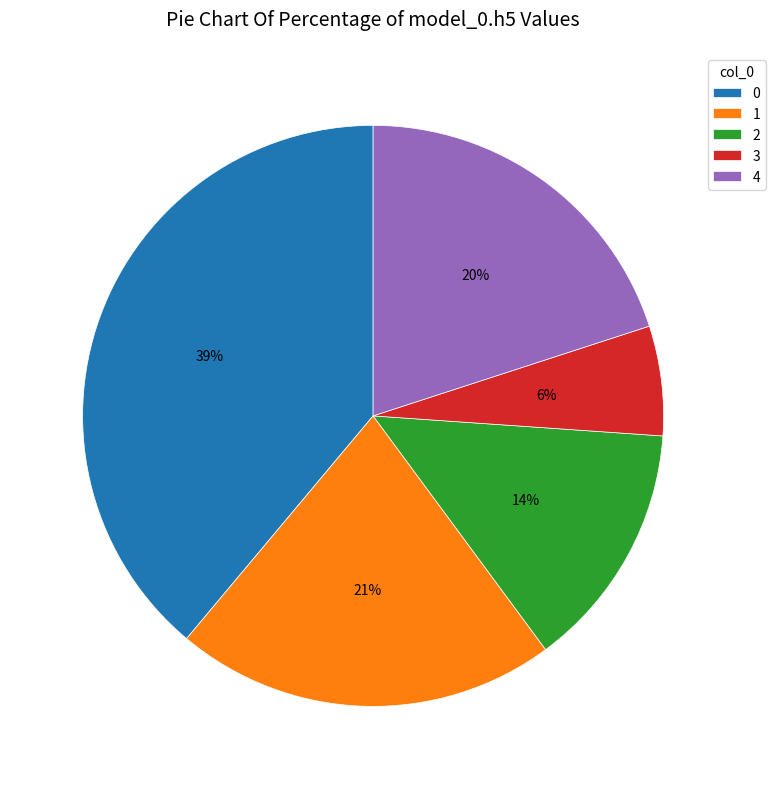

How many slices are in this pie chart?

5